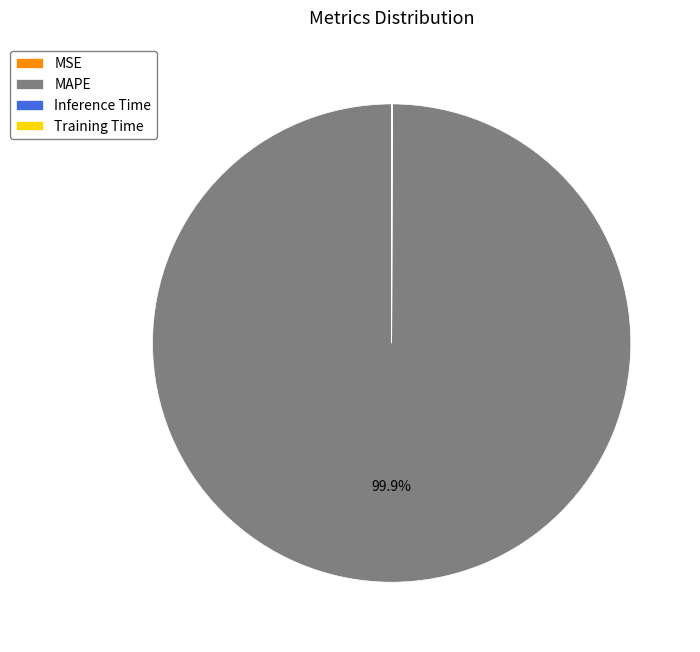

What is the majority slice?

MAPE